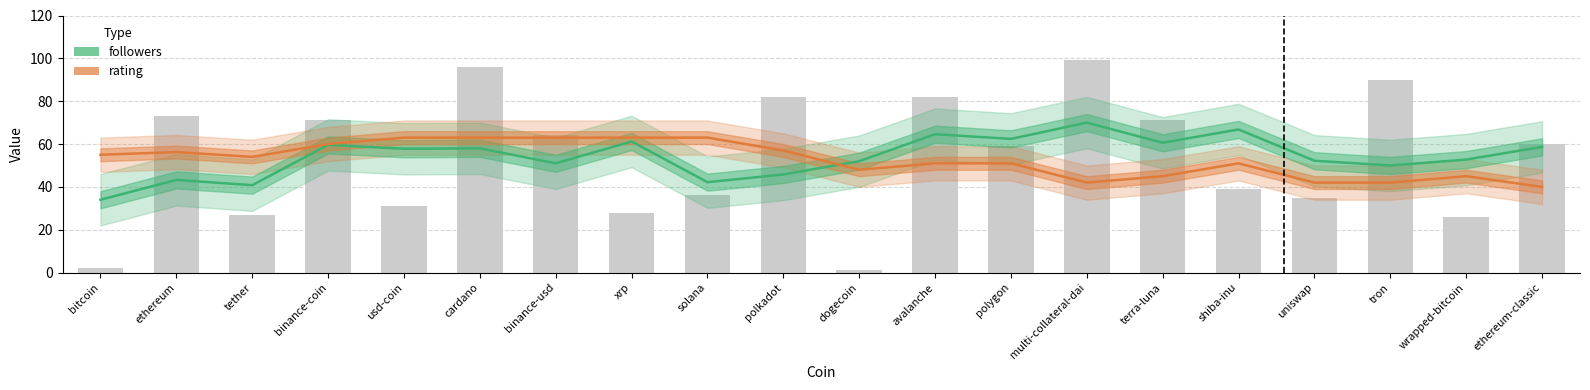

Count the number of categories in the chart.

20